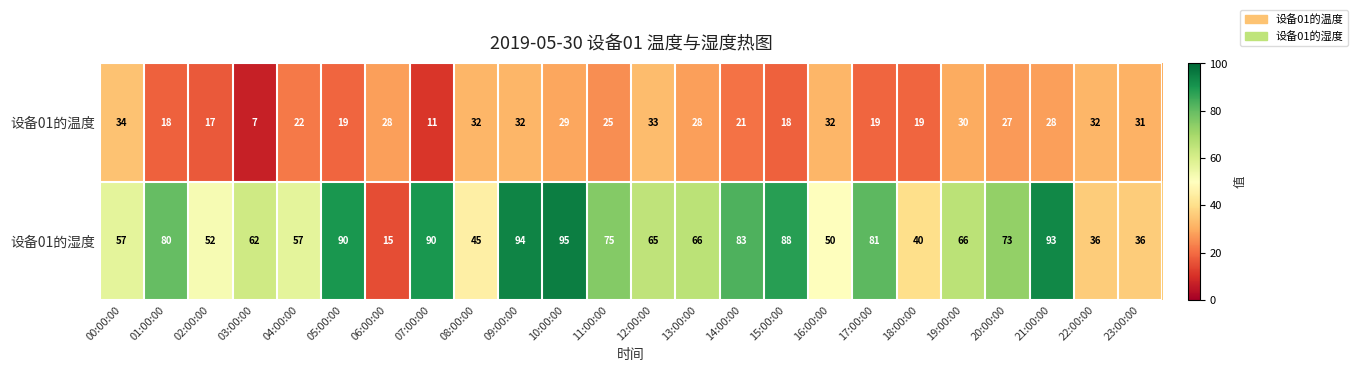

What is the approximate value of 设备01的温度 at 23:00:00, to the nearest 10?

30